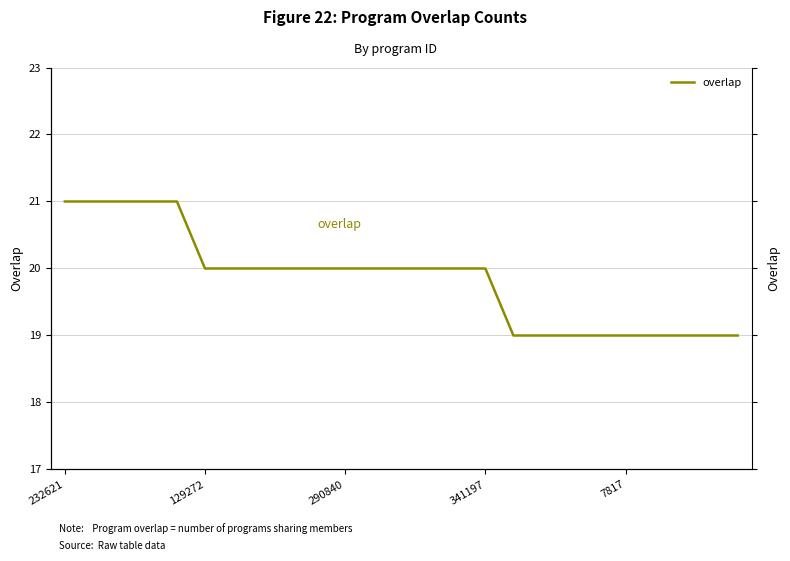

What is the difference between the maximum and second lowest values?

2